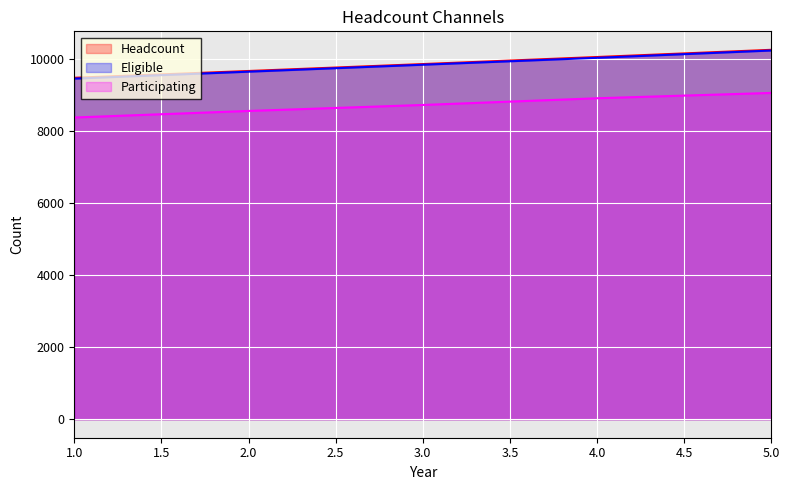

Which series has the widest spread of values?

Eligible